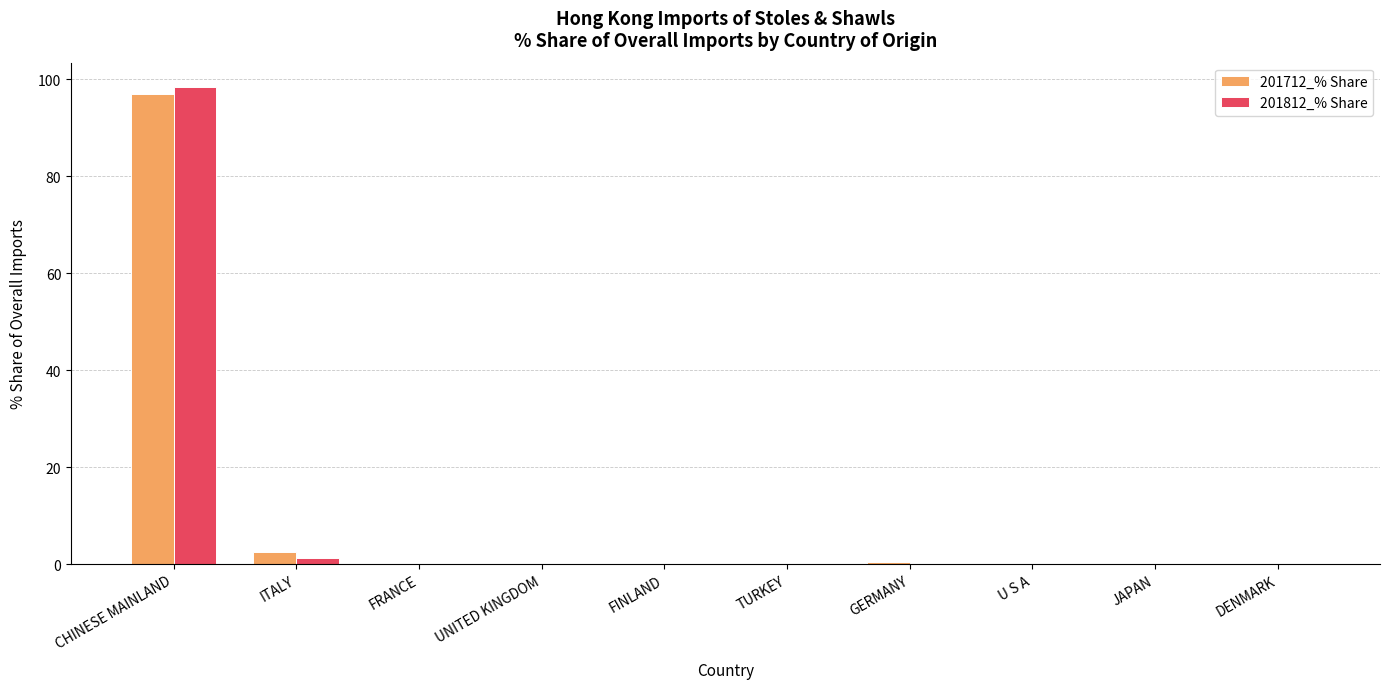

How many groups of bars are there?

10